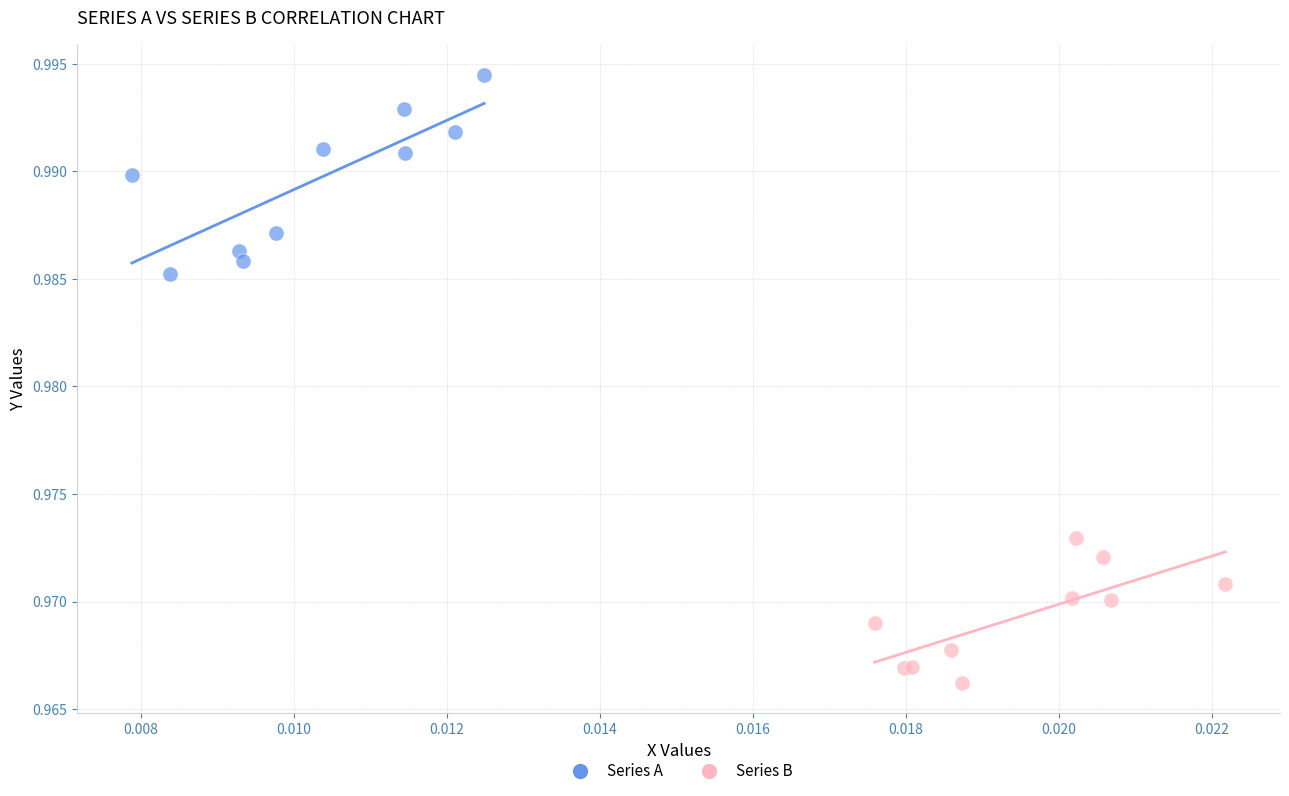

Which series contains the highest Y value?

Series A